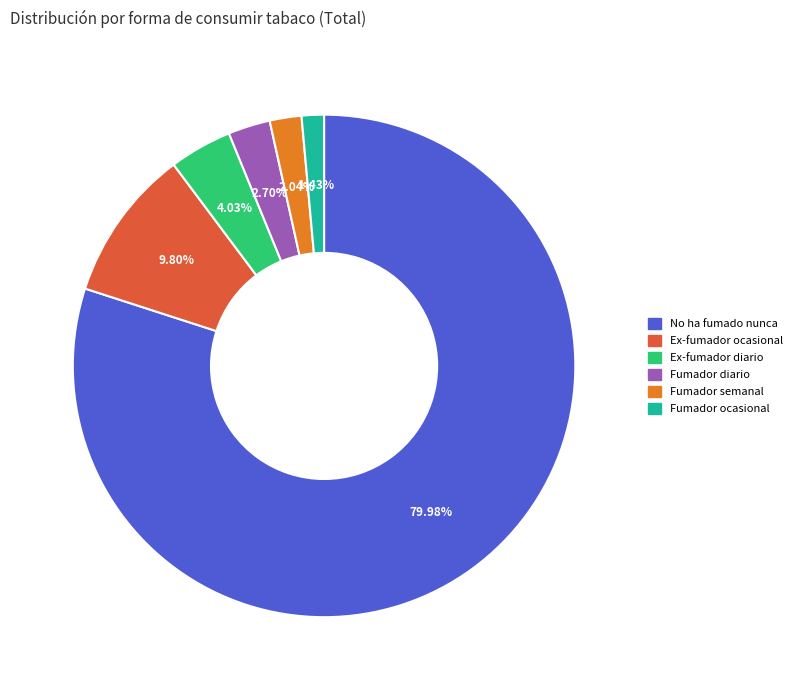

Is there any slice that represents more than half of the pie?

Yes